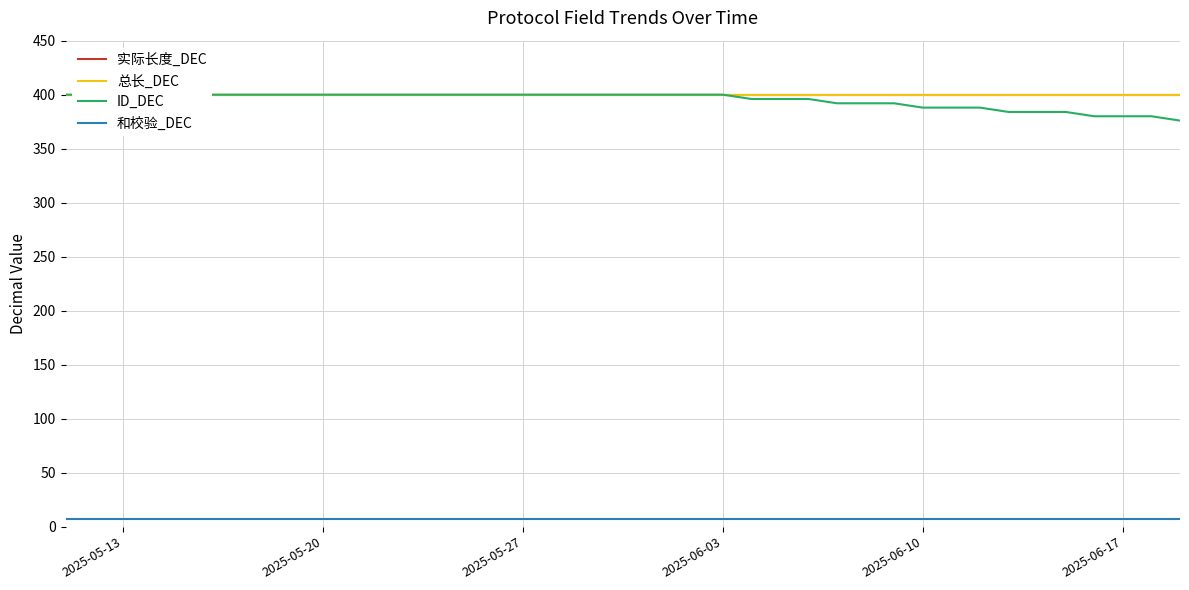

True or false: 和校验_DEC and 实际长度_DEC cross at least once.

False